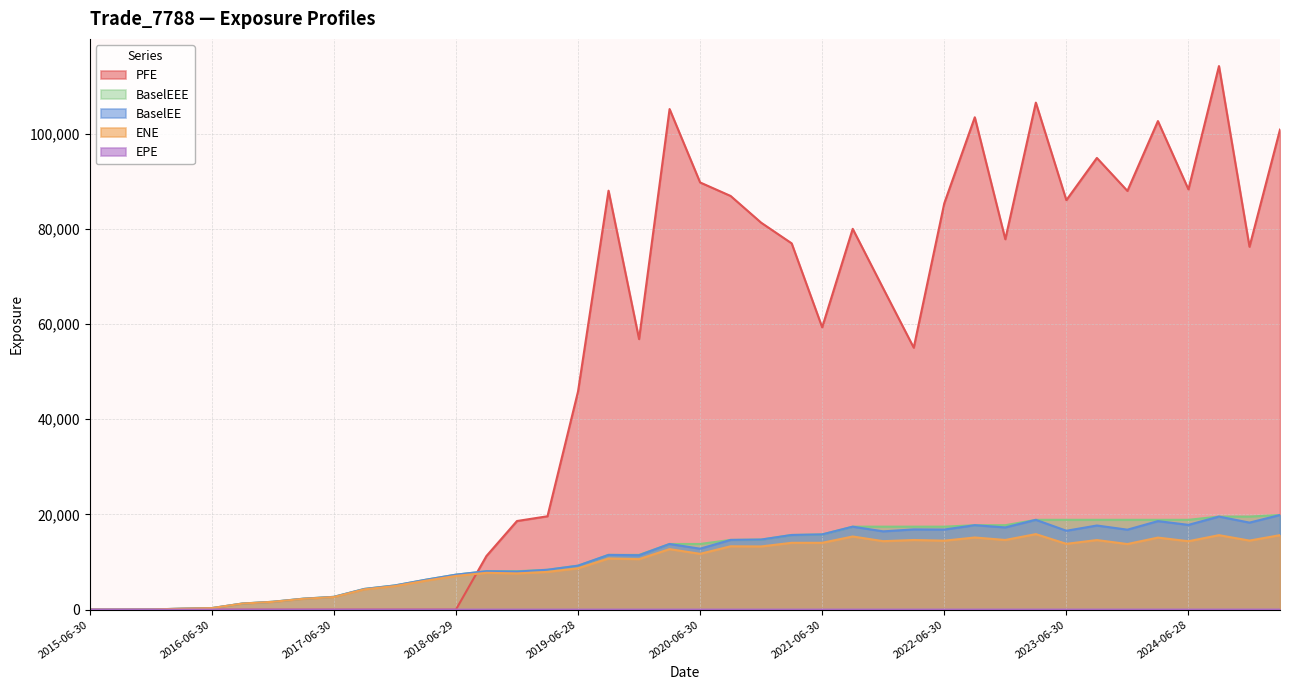

Which category has the lowest value in the BaselEEE series?

2015-06-30